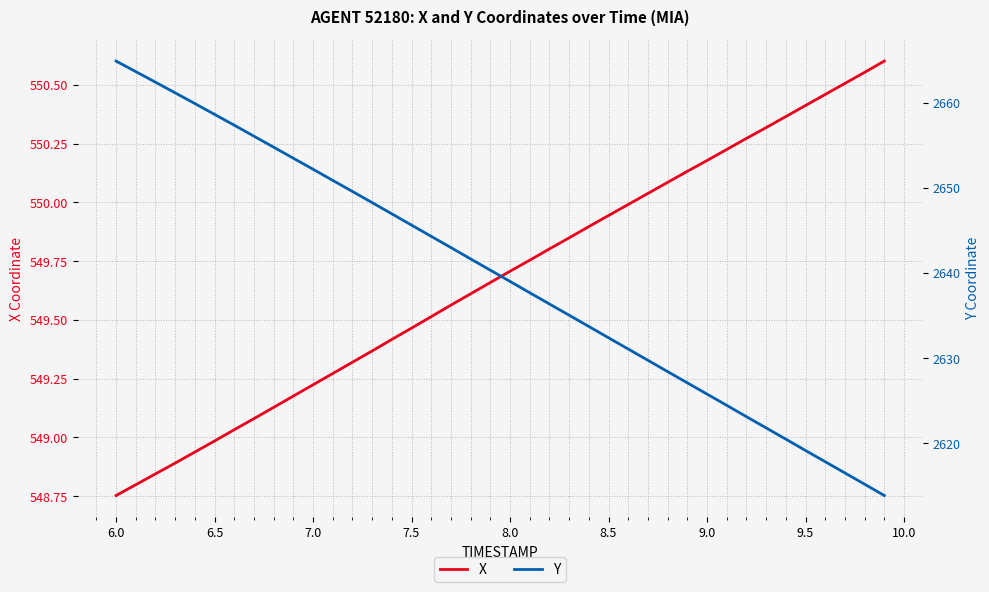

What is the value of the Y point at the 9th from the left?

2654.8